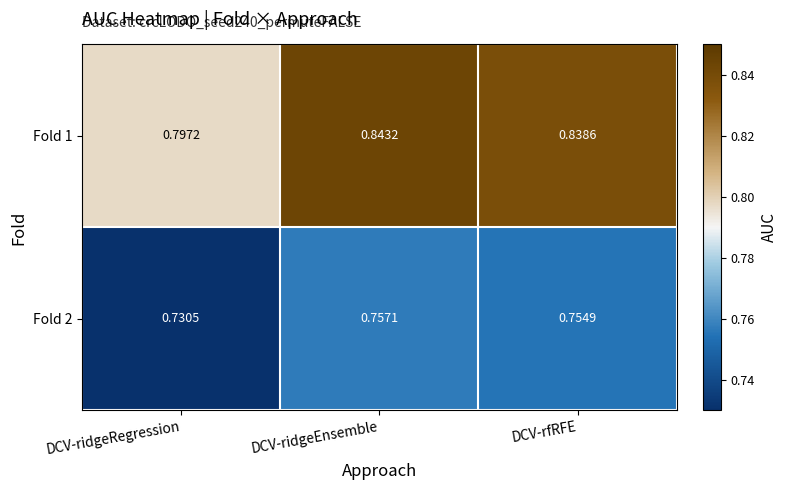

Is the value of Fold 2 at DCV-ridgeRegression greater than the value of Fold 1 at DCV-rfRFE?

No